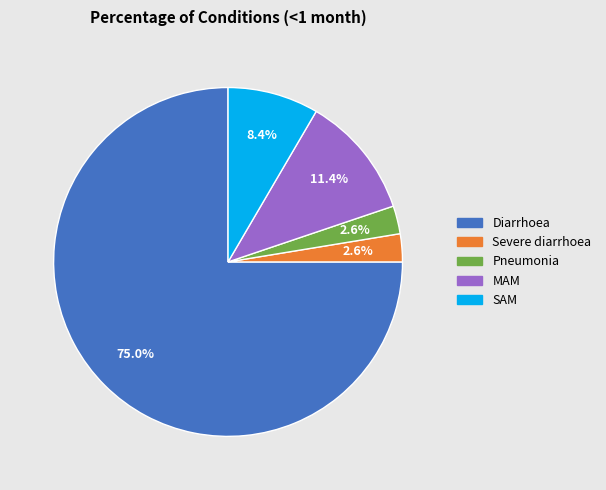

Does Pneumonia account for over 50% of the chart?

No